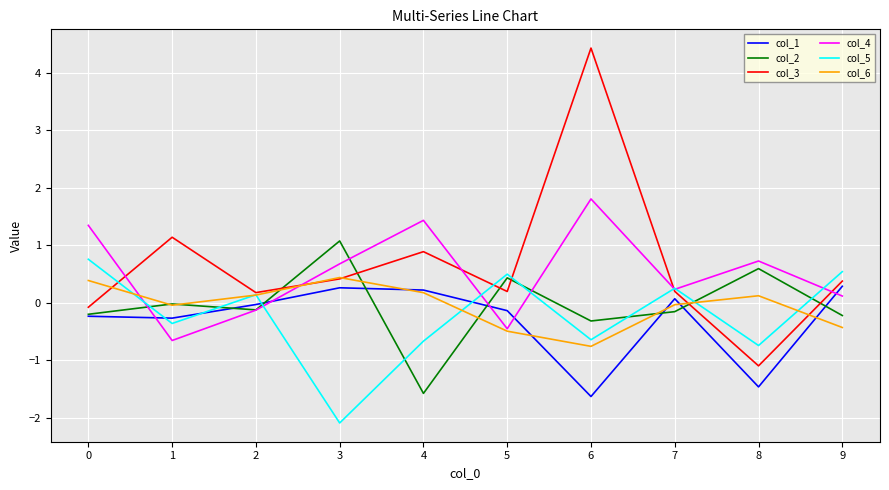

What is the highest value of the col_2 series?

1.1